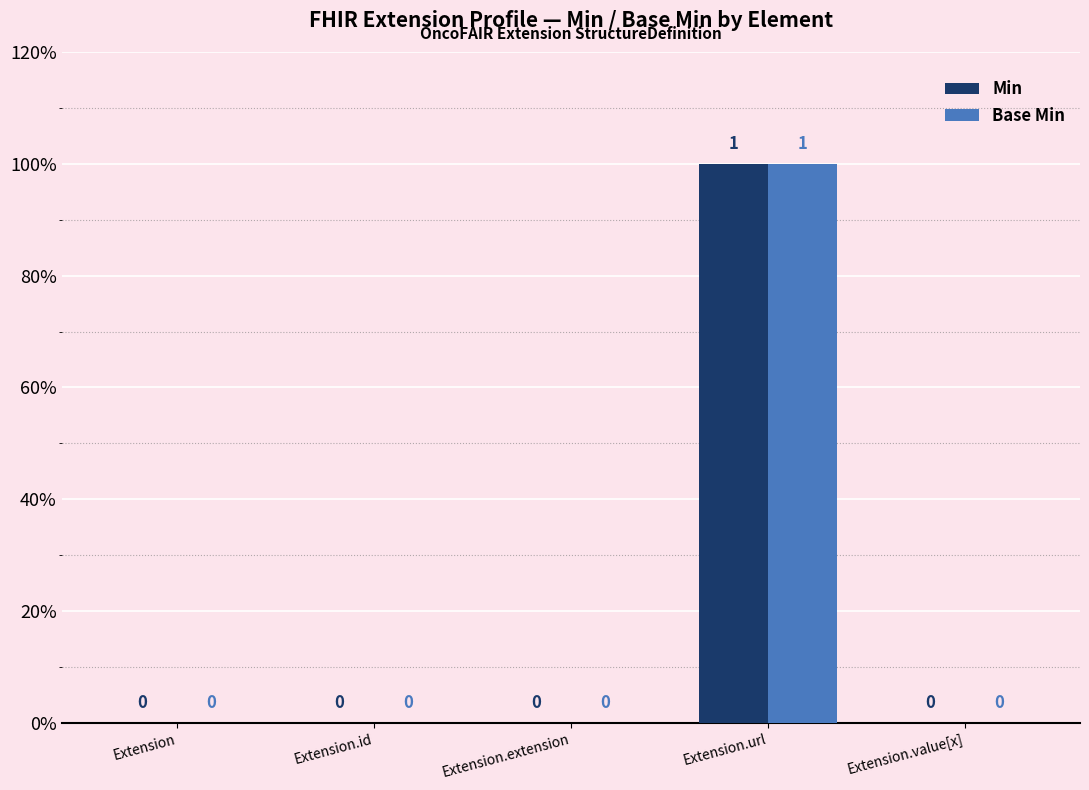

Are the bars grouped side by side (vs. stacked)?

Yes